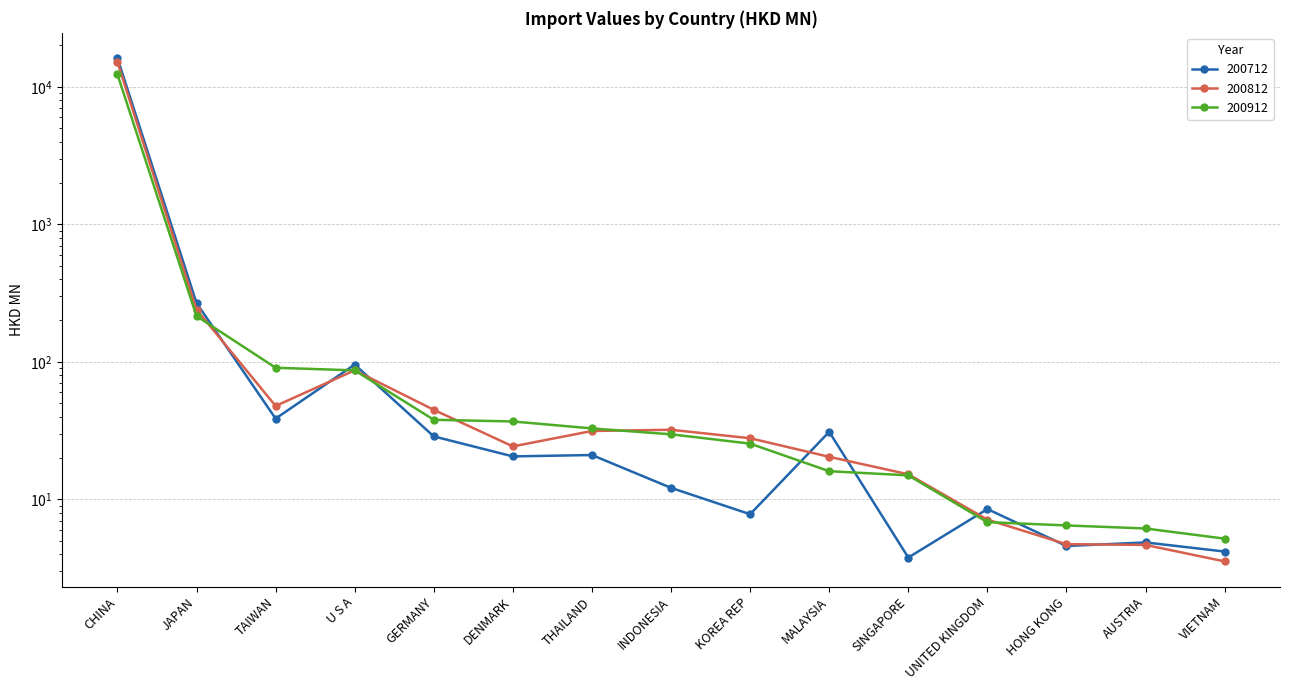

At which label is 200712 closest to 8102?

JAPAN